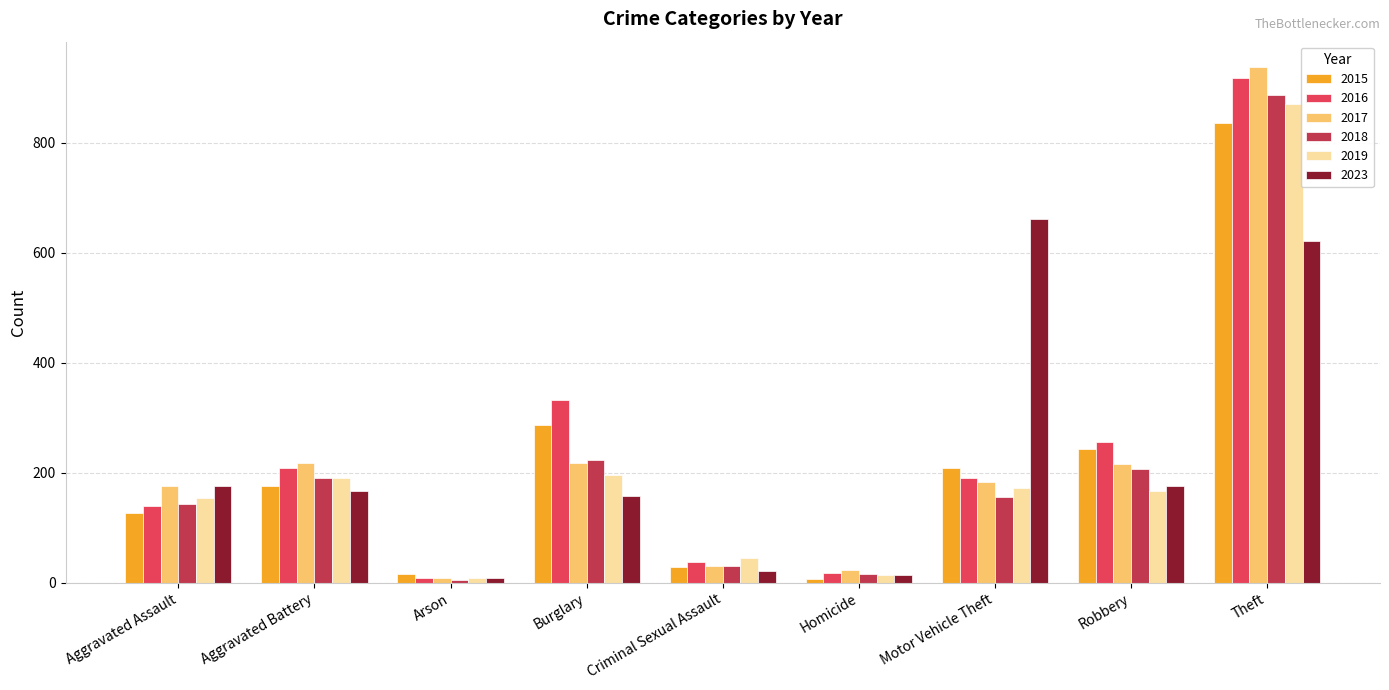

Read the 2019 value at Aggravated Assault, to the nearest 50.

150